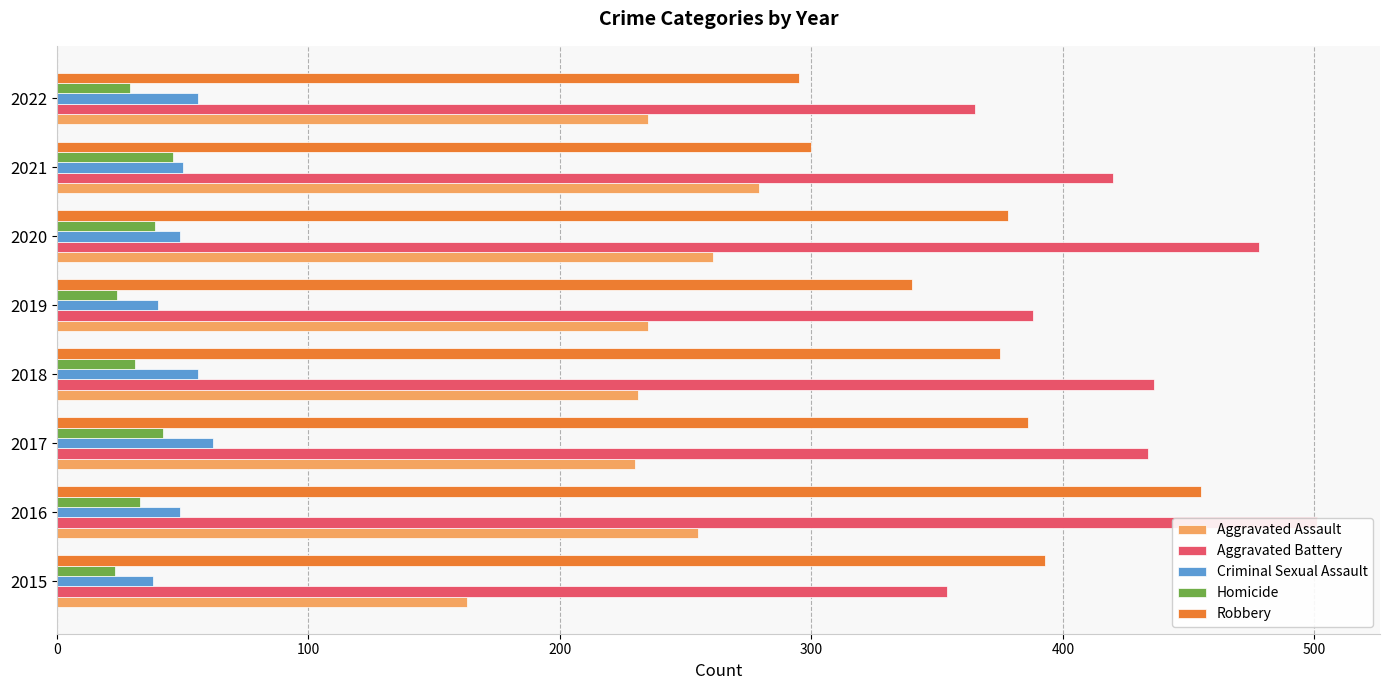

What are all the series names shown in the legend?

Aggravated Assault, Aggravated Battery, Criminal Sexual Assault, Homicide, Robbery